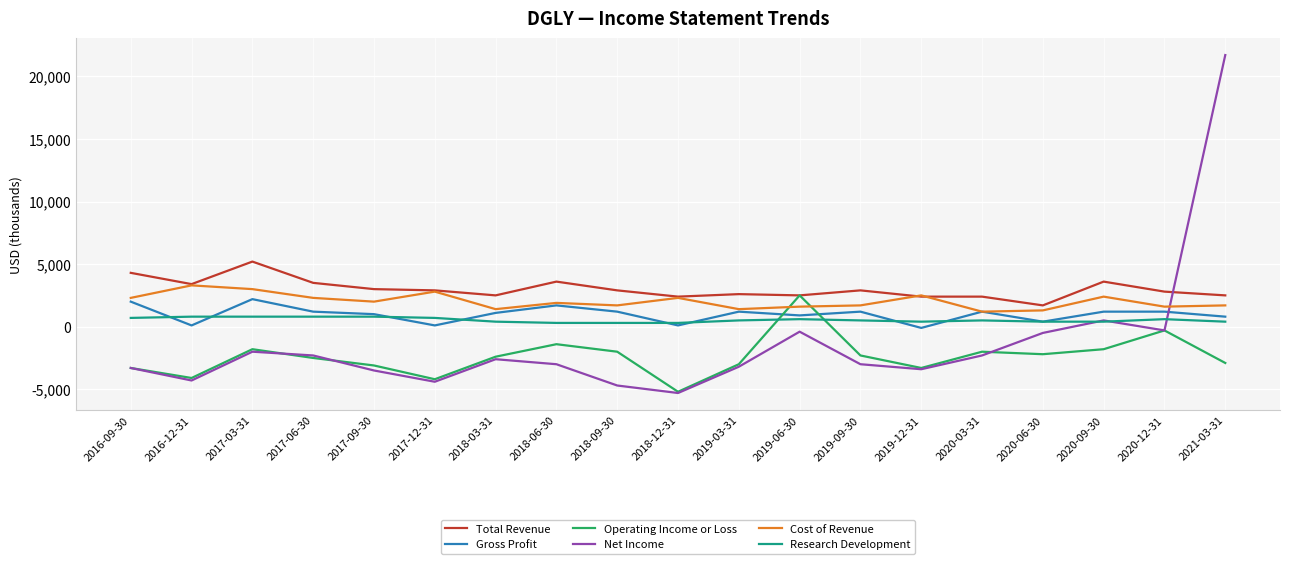

Which label corresponds to the largest value in the chart?

2021-03-31